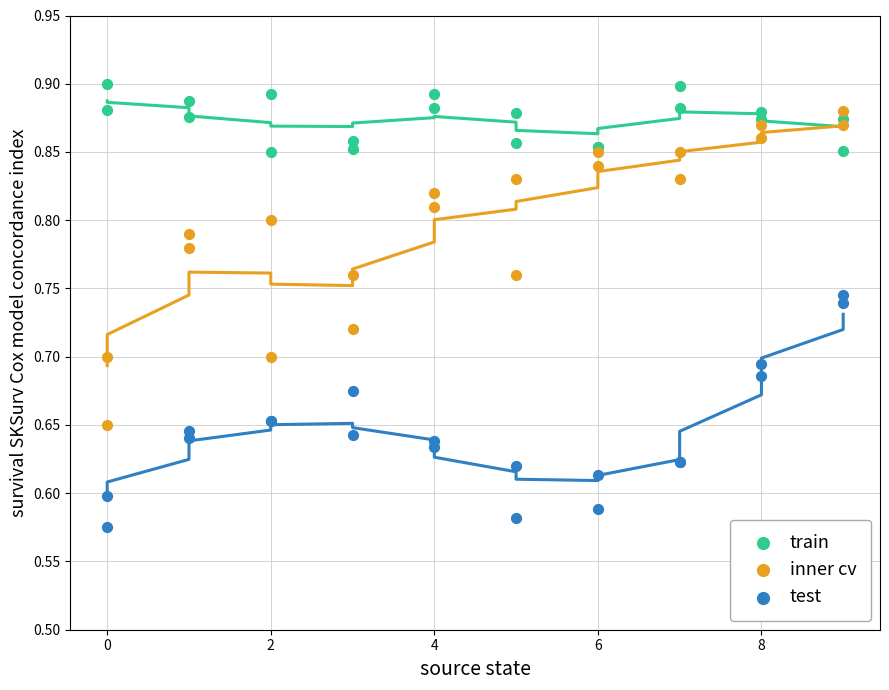

What is the X range (max minus min) for the scatter plot?

9.0